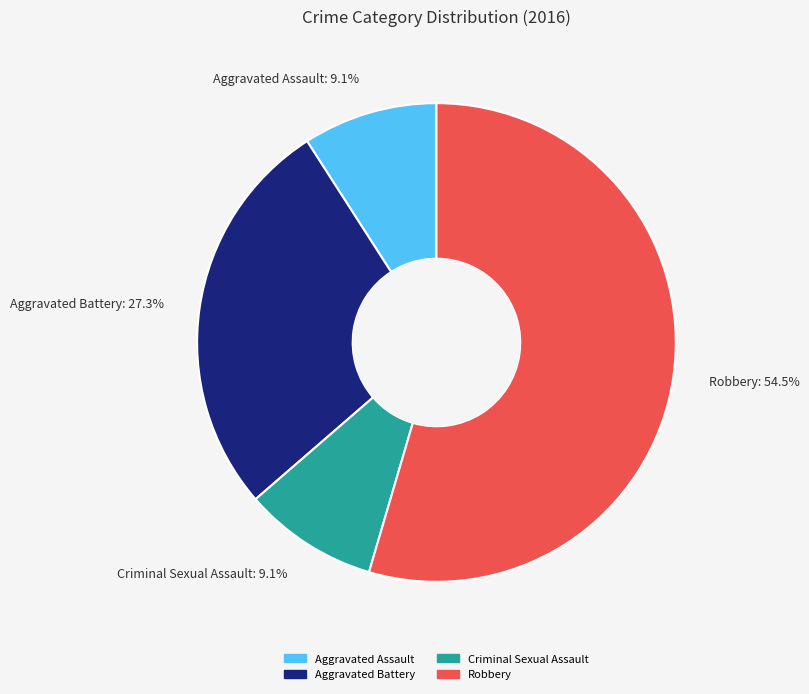

Which slice represents more than half of the pie?

Robbery